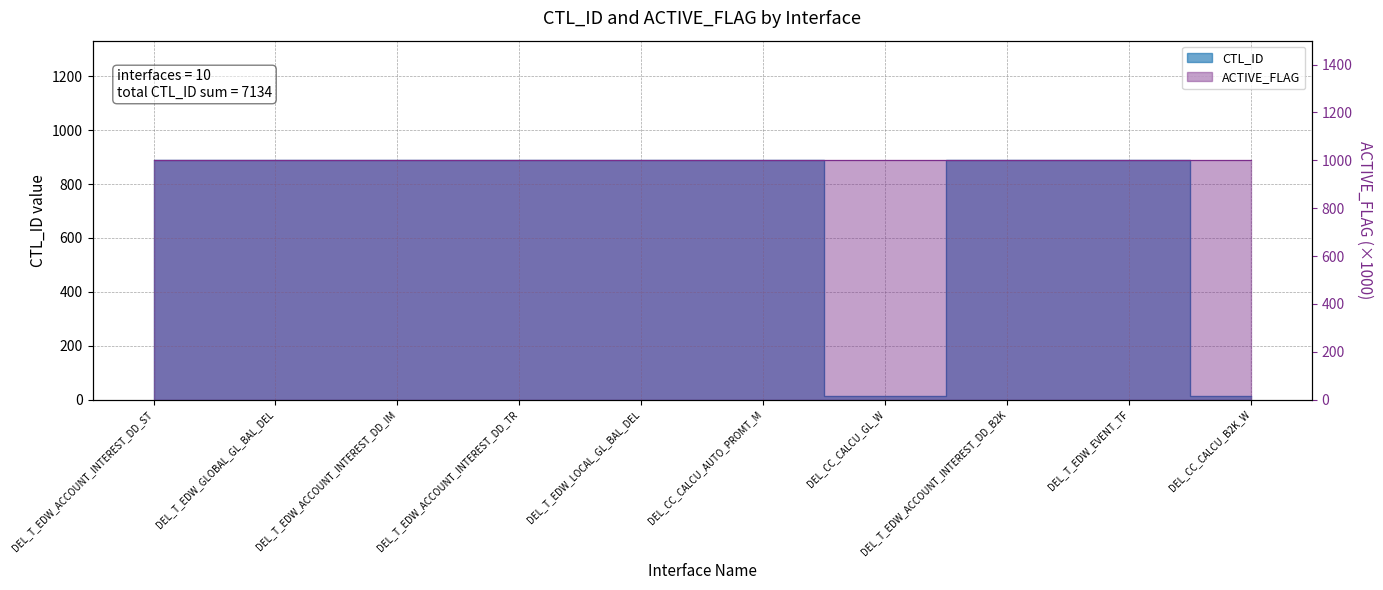

What is the label of the 9th point from the right?

DEL_T_EDW_GLOBAL_GL_BAL_DEL